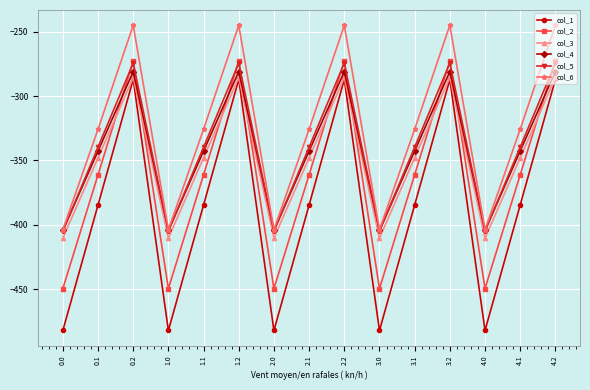

What is the maximum value for col_1?

-287.1